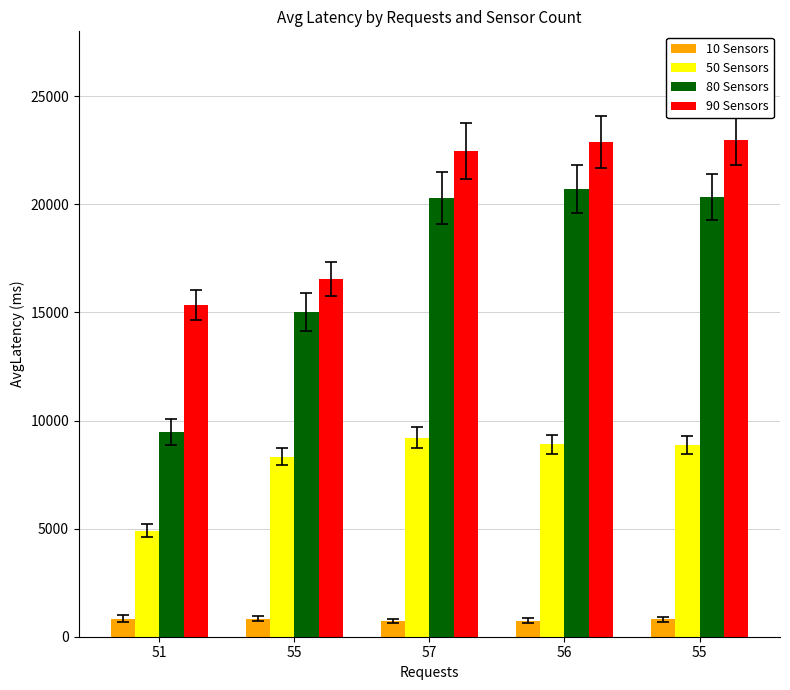

How many categories are shown in the chart?

5